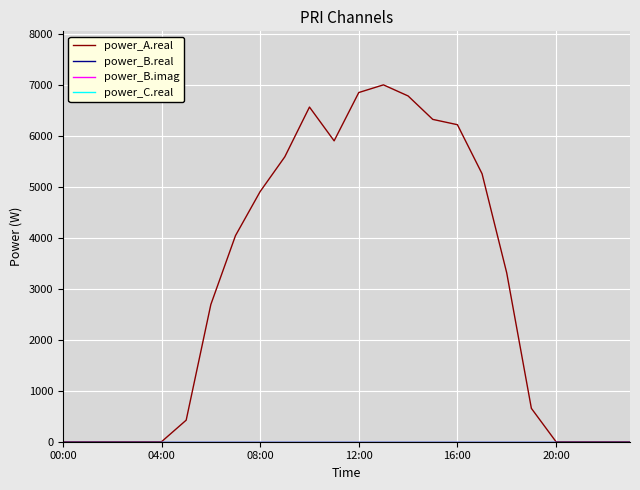

What is the label of the 15th point from the left?

14